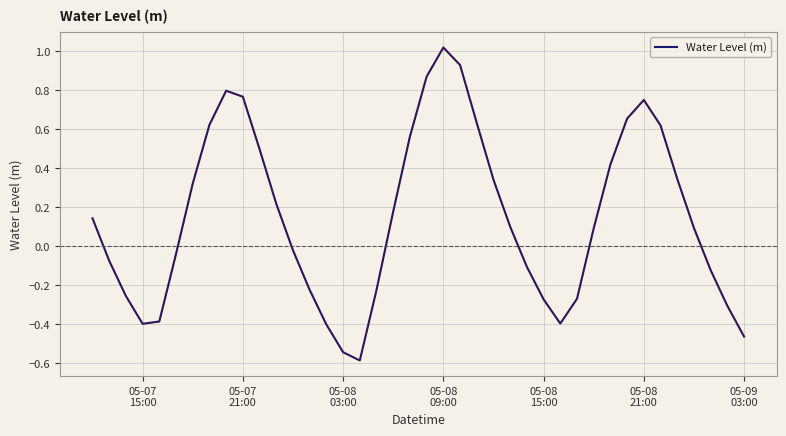

How many negative values are there?

18